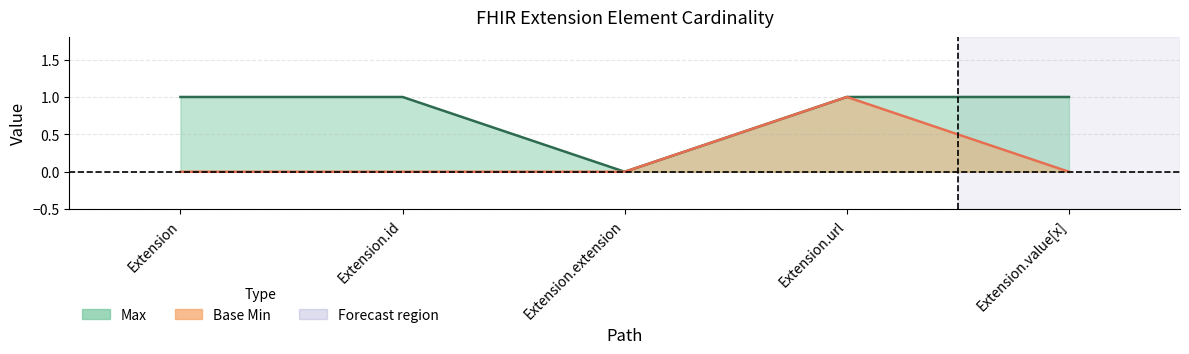

Between Extension.id and Extension.url, which is larger?

Extension.id